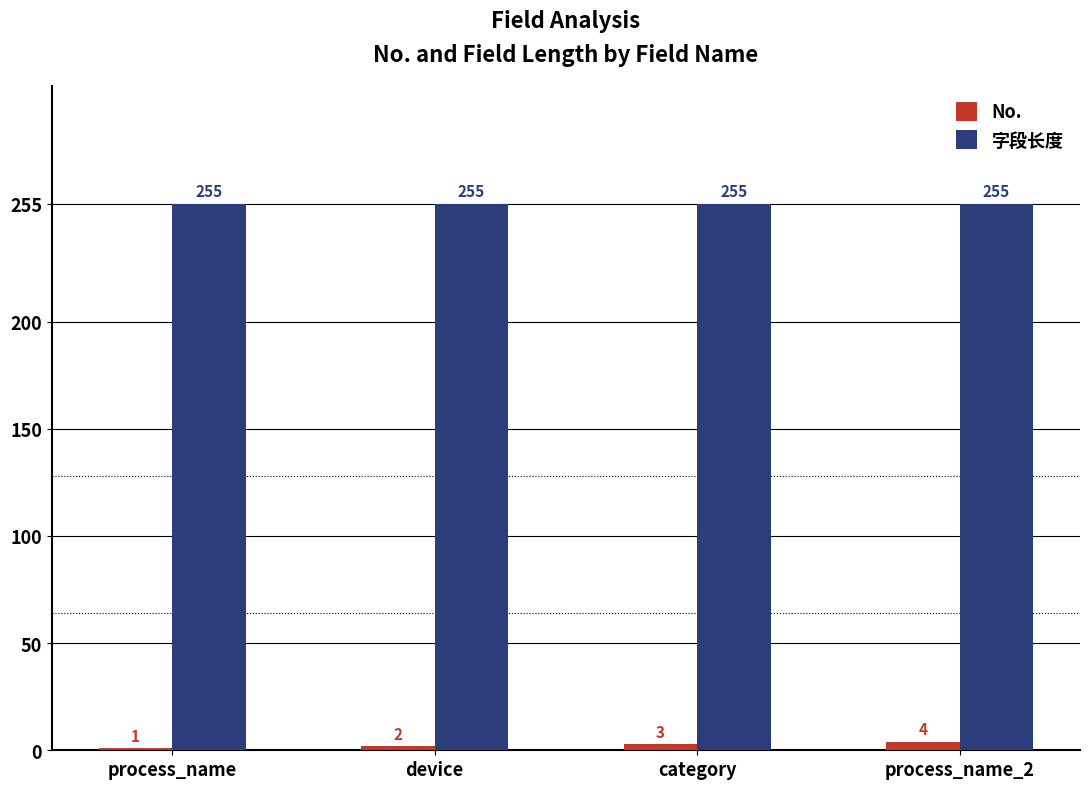

Rank the series by their maximum value, from lowest to highest.

No., 字段长度